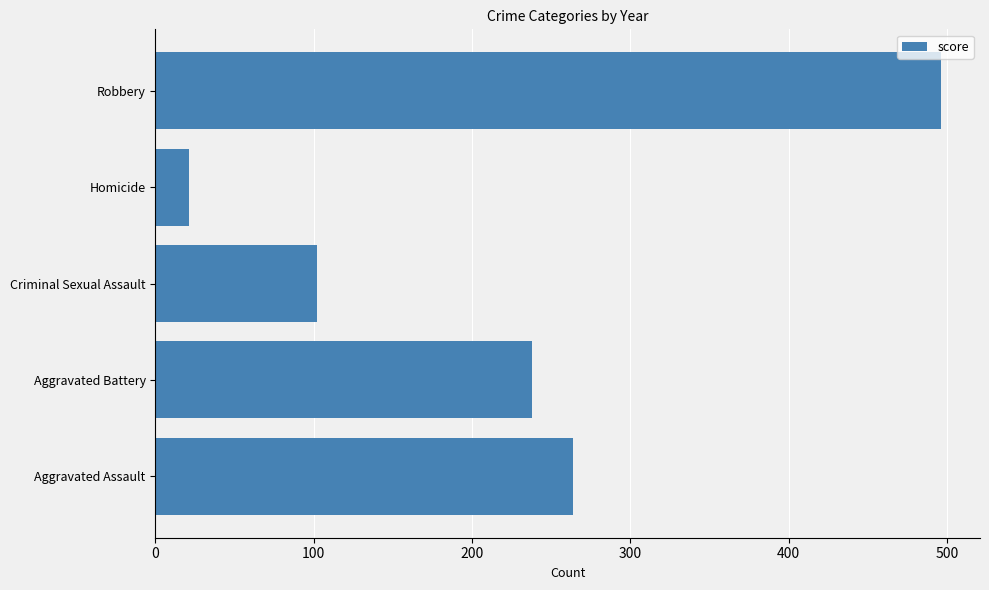

What is the change in value from Criminal Sexual Assault to Robbery?

+394